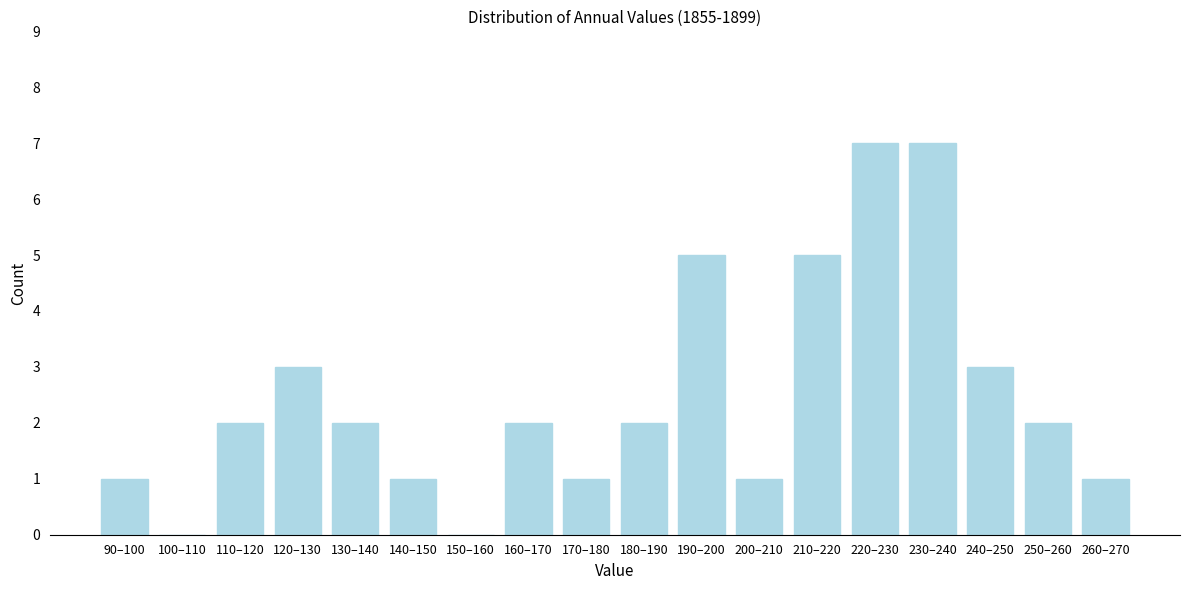

Reading left to right, list all the values displayed in this chart.

90–100=1	100–110=0	110–120=2	120–130=3	130–140=2	140–150=1	150–160=0	160–170=2	170–180=1	180–190=2	190–200=5	200–210=1	210–220=5	220–230=7	230–240=7	240–250=3	250–260=2	260–270=1